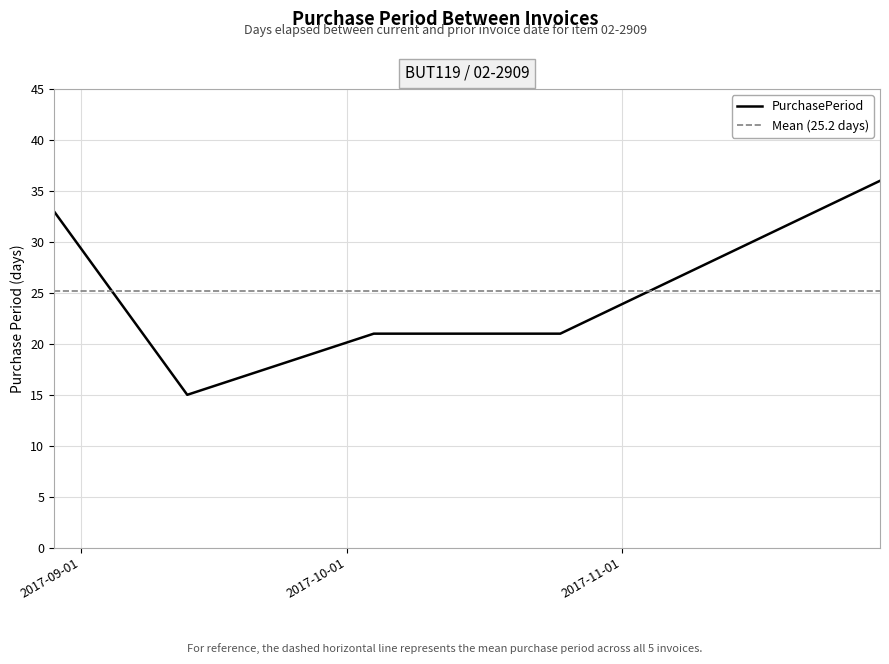

Is this an area chart (filled region under the line)?

No